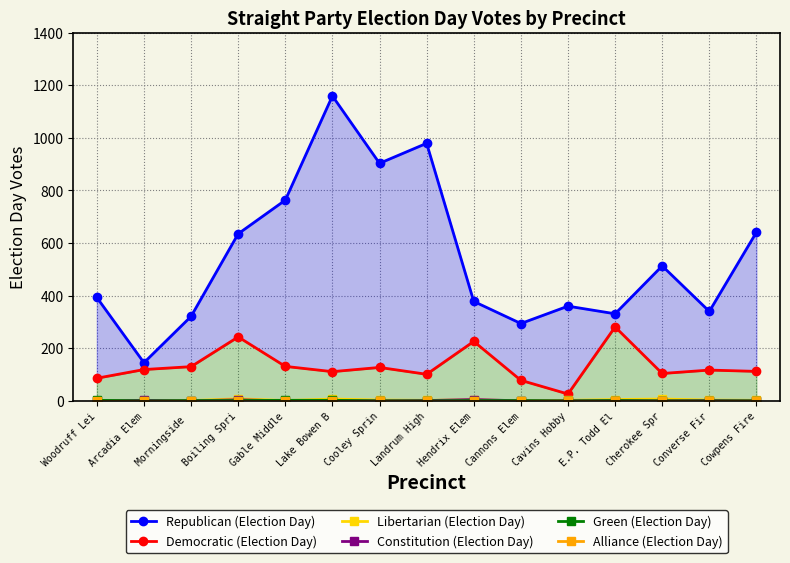

How many data points does each series have?

15